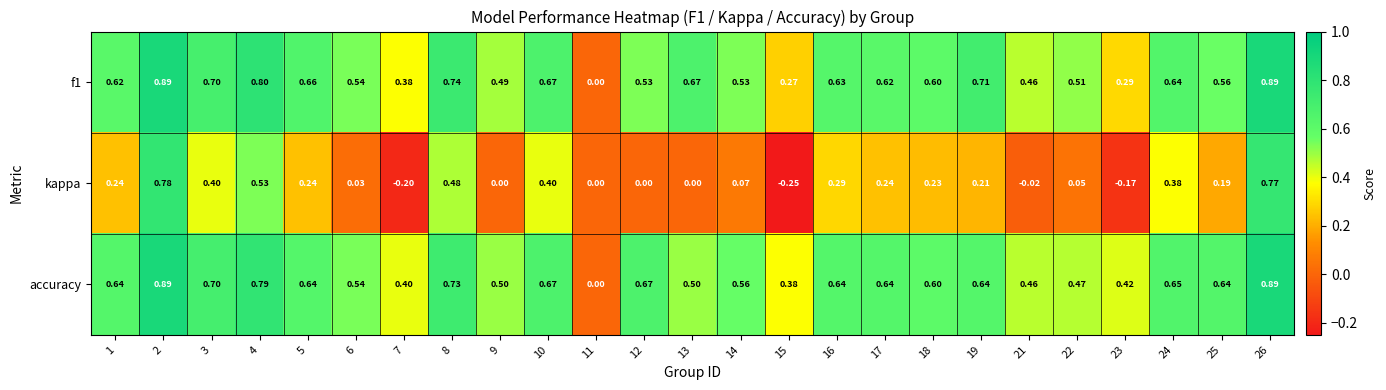

Which series has the widest spread of values?

kappa